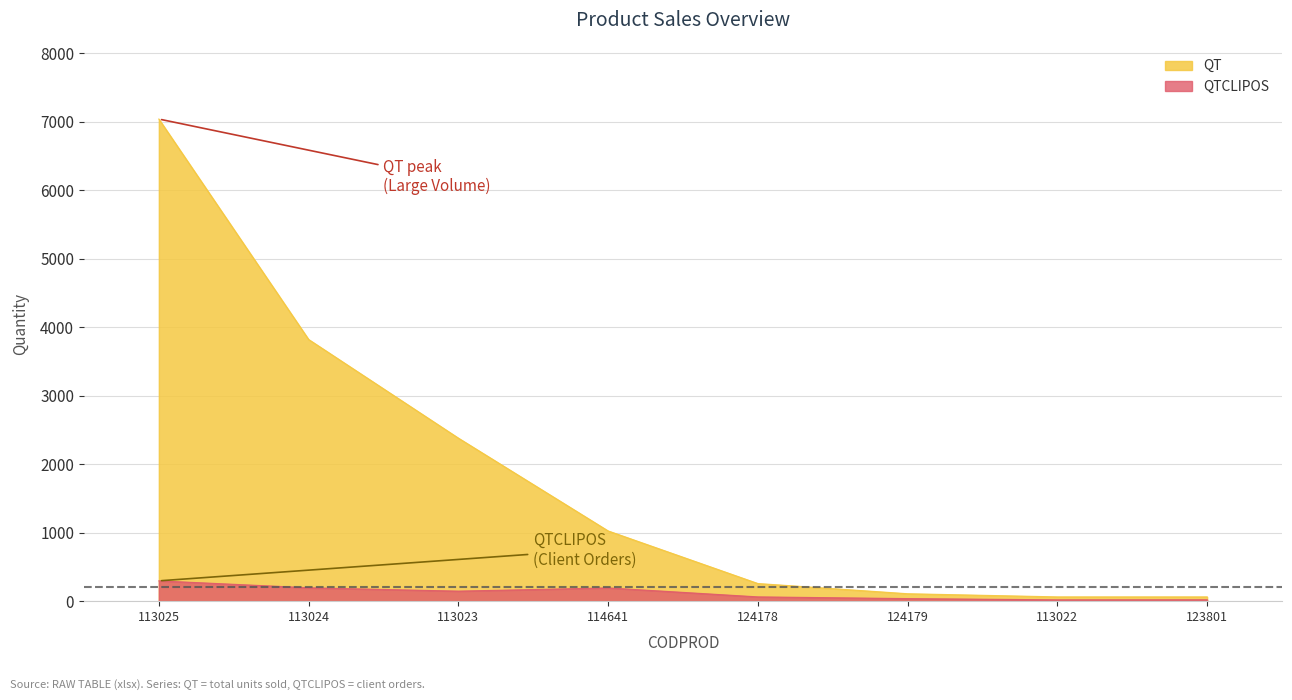

What is the total value across all series at 113022?

79